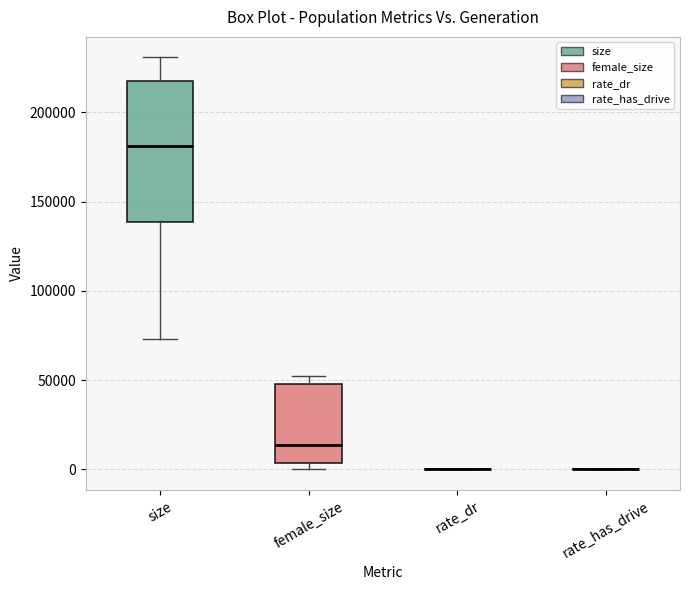

Reading left to right, read every box against the y-axis: the position of its median line, the range the box covers, and the ends of its whiskers. The values are not printed on the chart, so give them approximately, as read against the axis.

size: median 180000, box 140000 to 220000, whiskers 75000 to 230000
female_size: median 15000, box 5000 to 50000, whiskers 0 to 55000
rate_dr: box collapsed to a line at 0, whiskers 0 to 0
rate_has_drive: box collapsed to a line at 0, whiskers 0 to 0